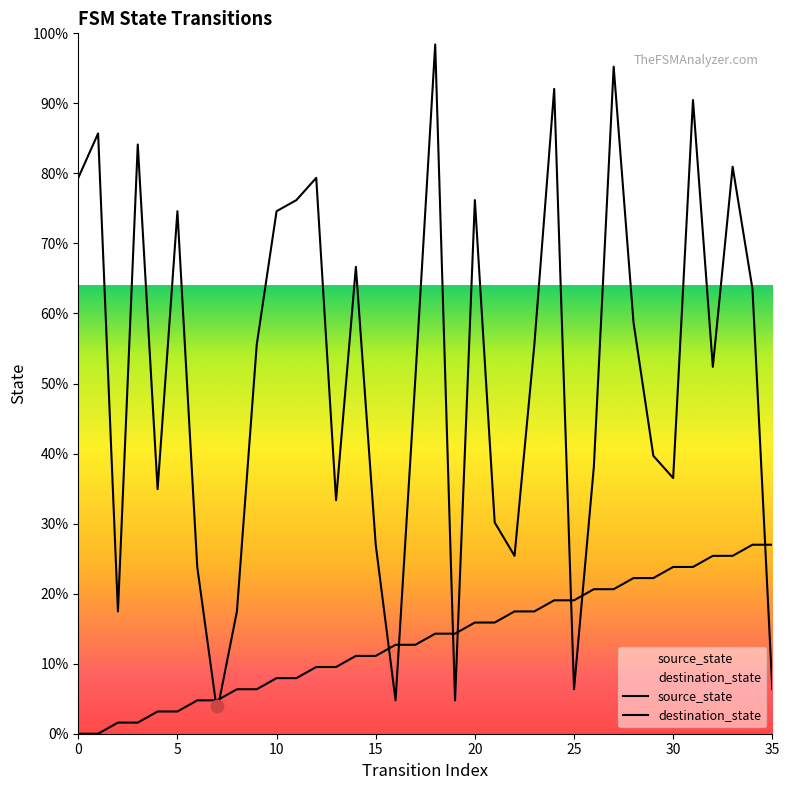

Which series reaches the maximum Y coordinate?

destination_state